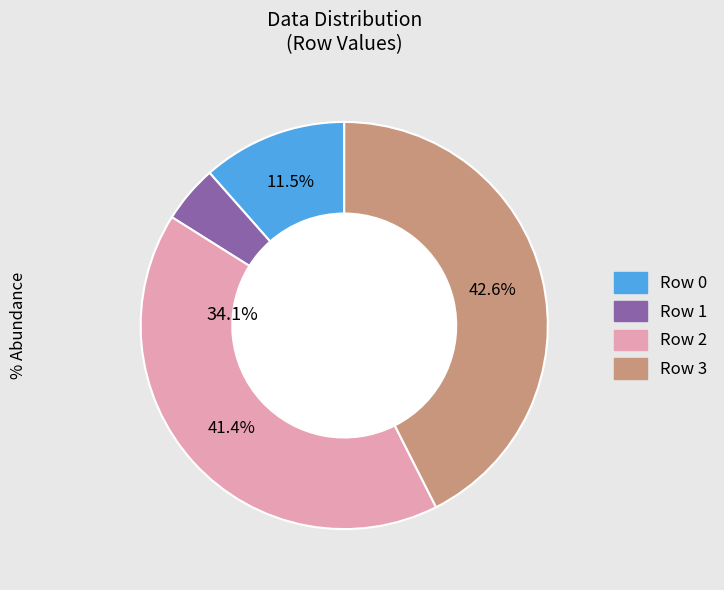

What percentage is the Row 1 slice, to the nearest percent?

5%